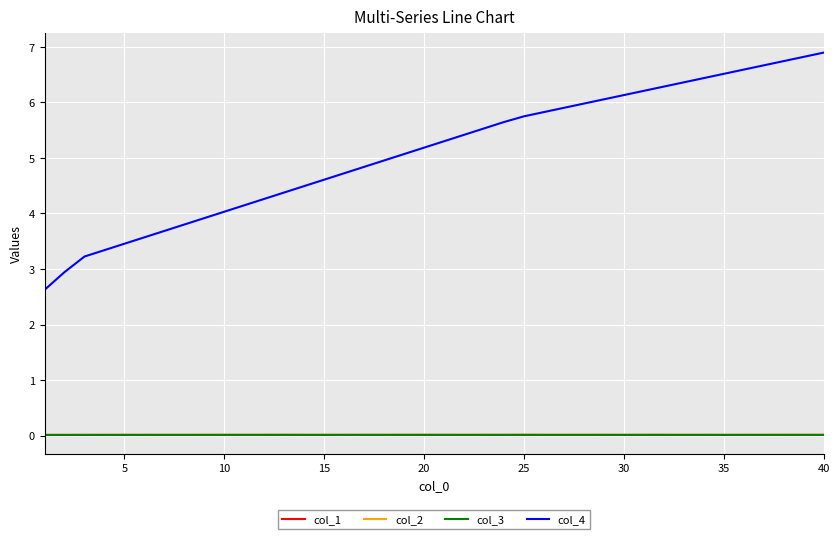

What is the minimum value for col_4?

2.6